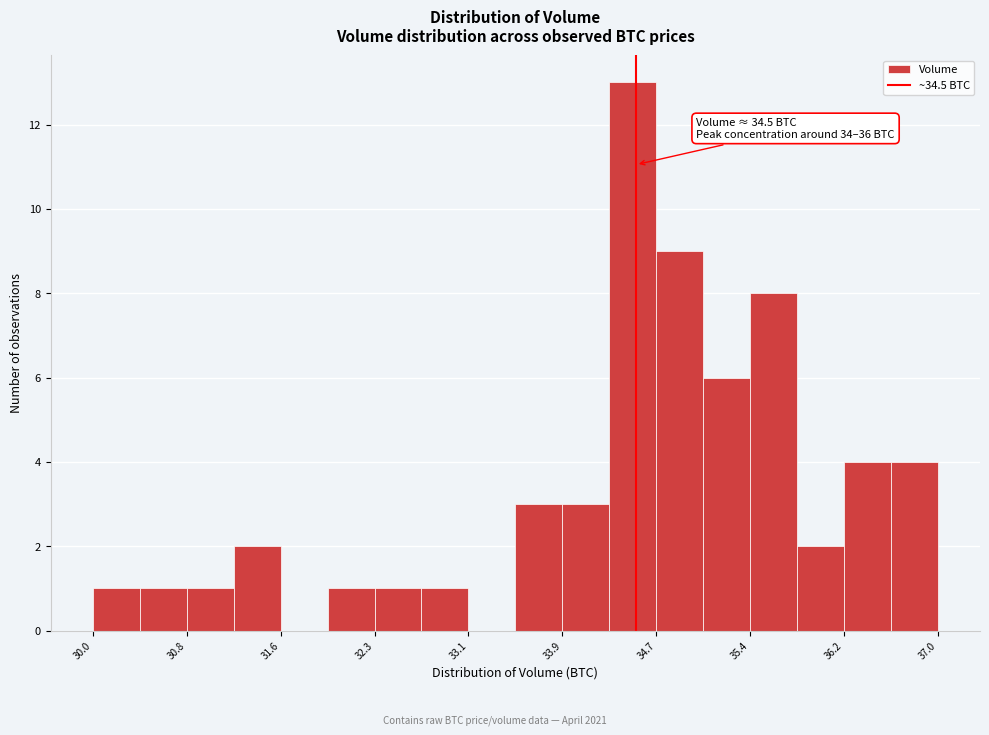

Around what value on the x-axis is the tallest bar? Give the approximate position of its centre, as read against the axis.

34.5